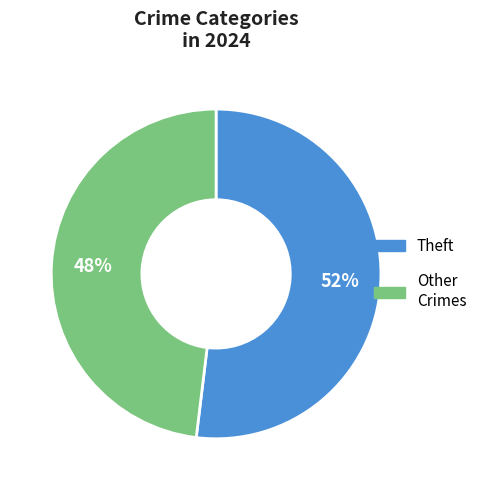

Is there any slice that represents more than half of the pie?

Yes